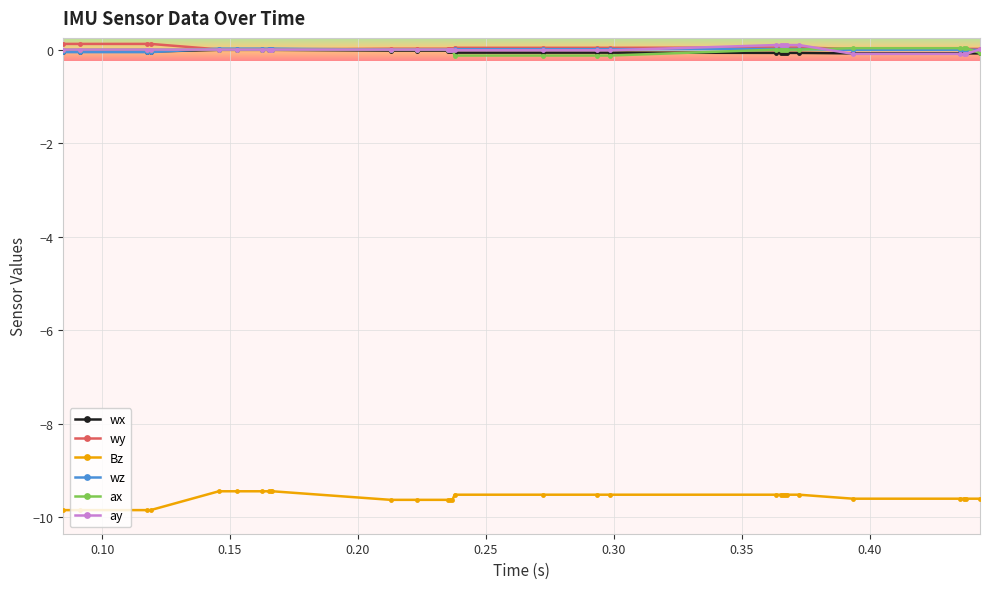

At how many categories does at least one series exceed -8?

30